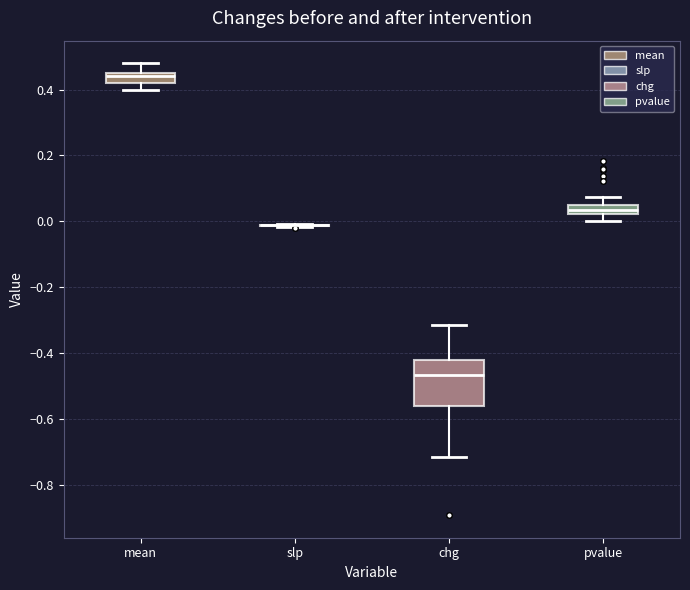

Which box is the tallest, from its lower edge to its upper edge?

chg